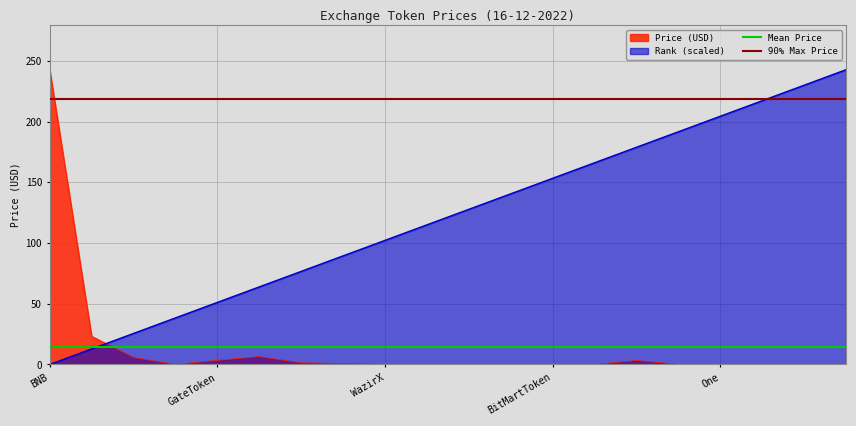

Does the chart have visible grid lines?

Yes